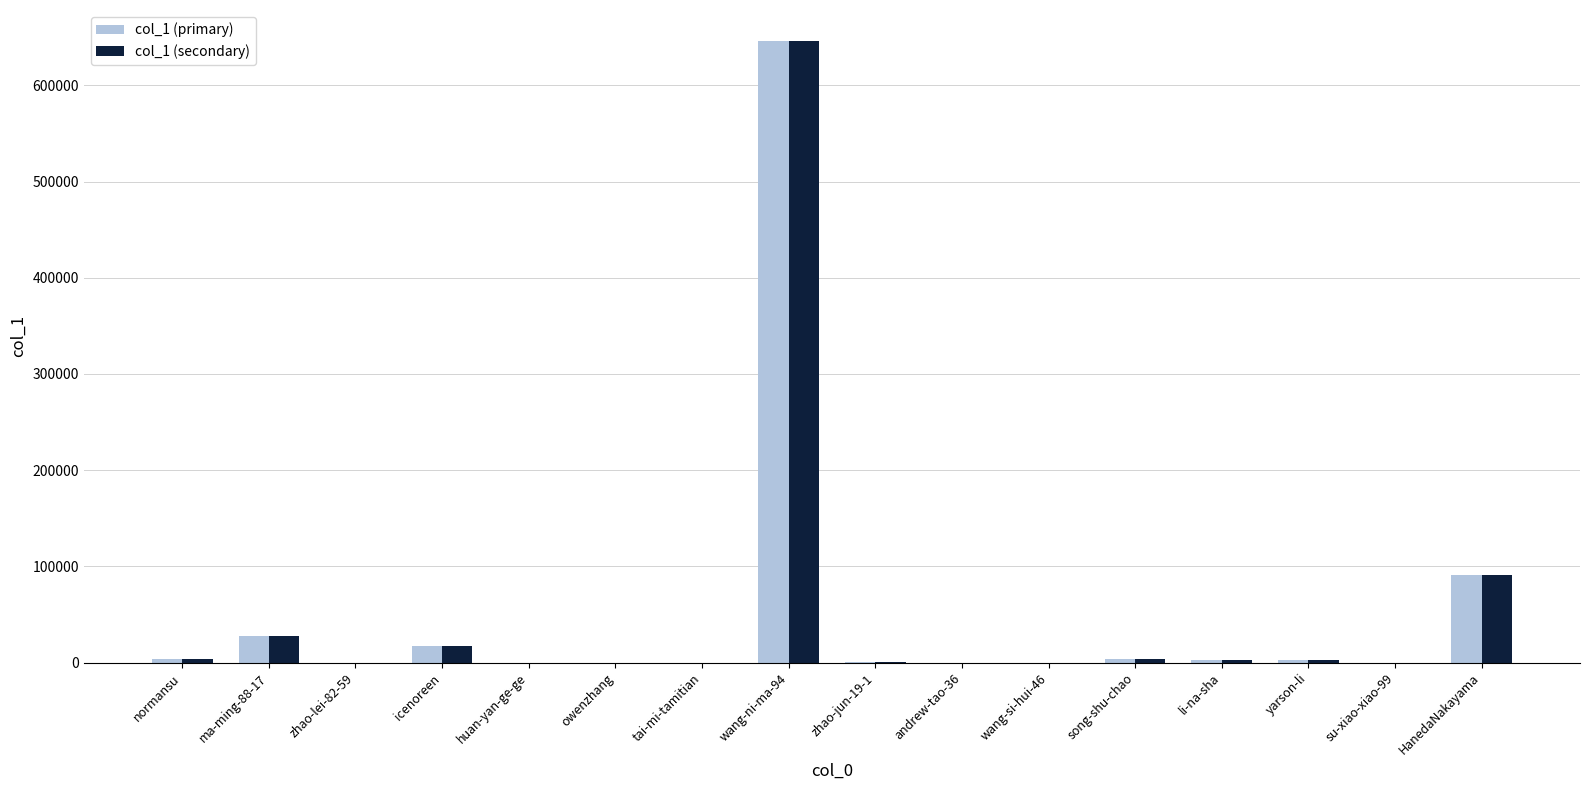

What is the average value of the col_1 (secondary) series?

49849